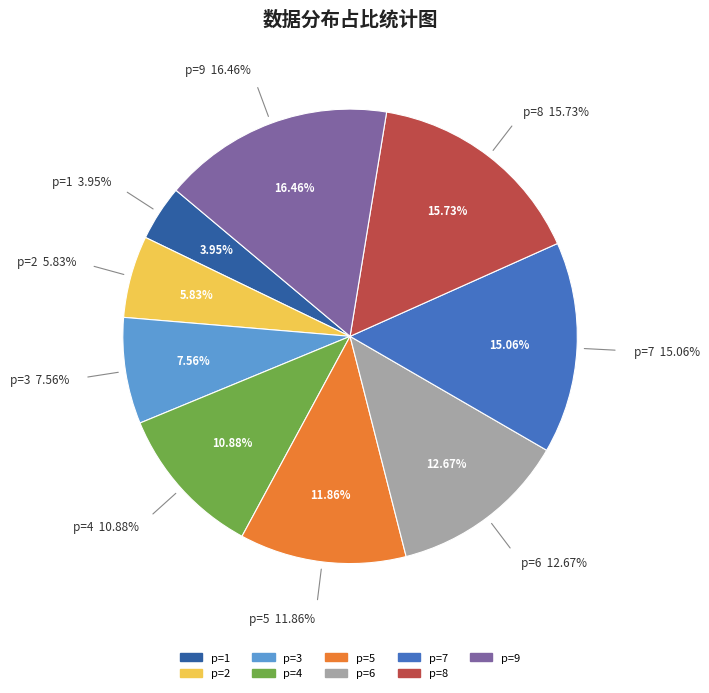

Count the number of slices in the pie.

9